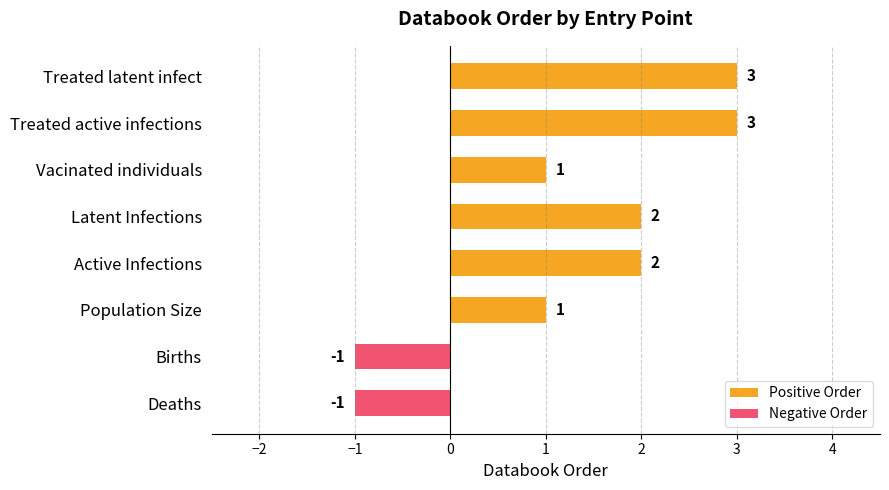

How many Positive Order values are between 1 and 3?

6